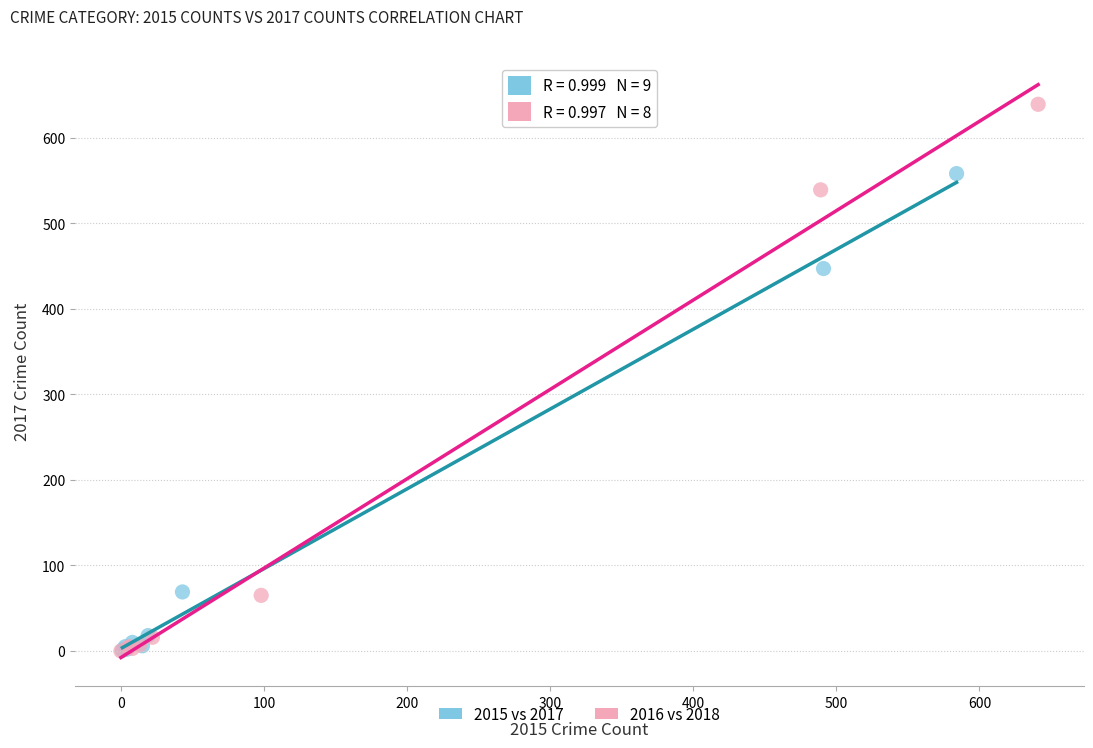

Which series reaches the maximum Y coordinate?

2016 vs 2018